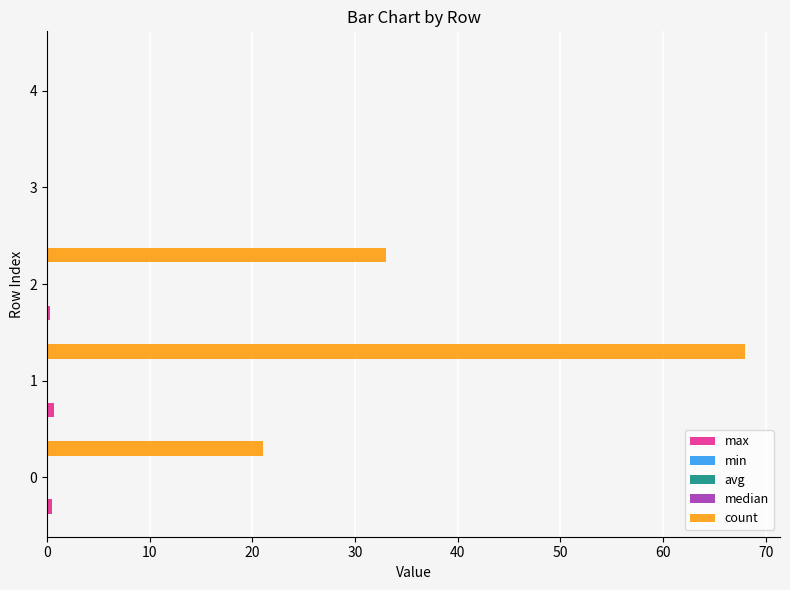

The count series shows 21.0 at 0. True or false?

True